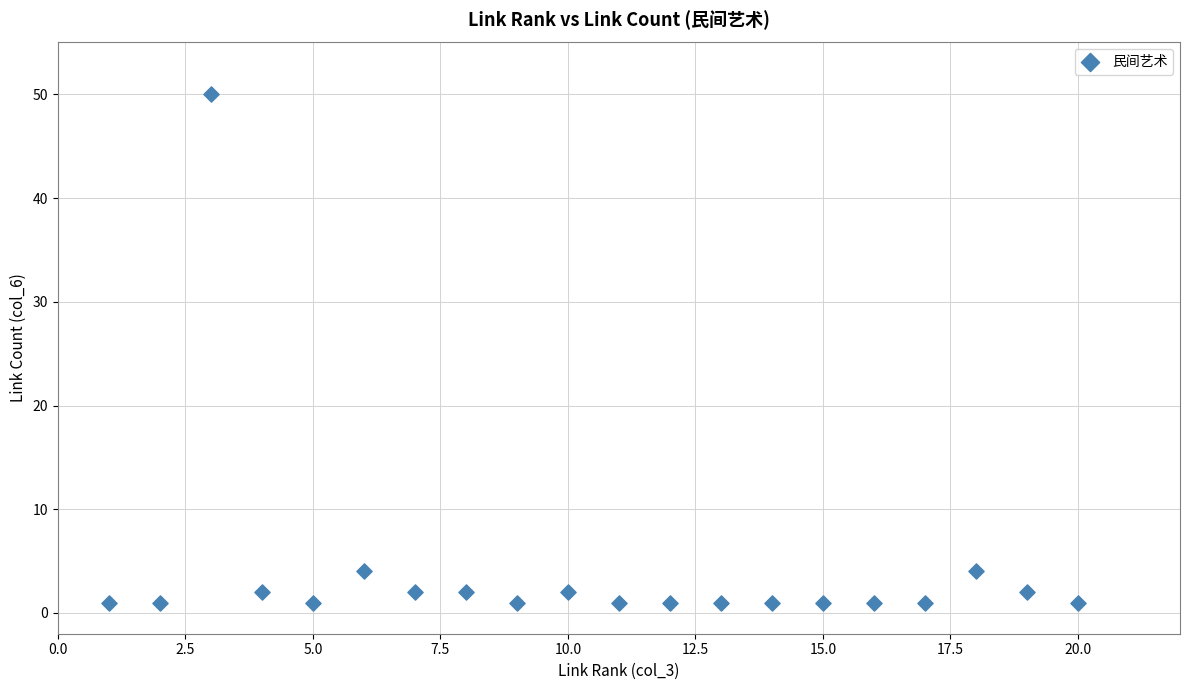

What is the range of X values (max minus min)?

19